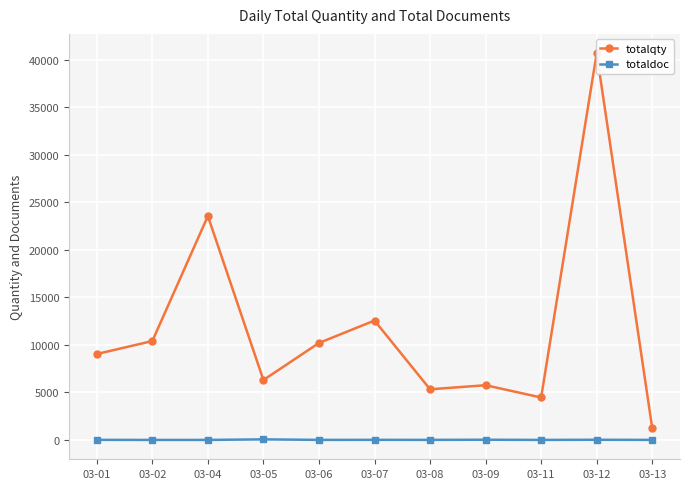

At how many categories does at least one series exceed 1014?

11